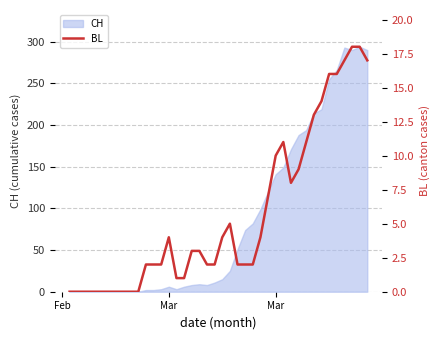

What is the value of the 28th point from the left?

10